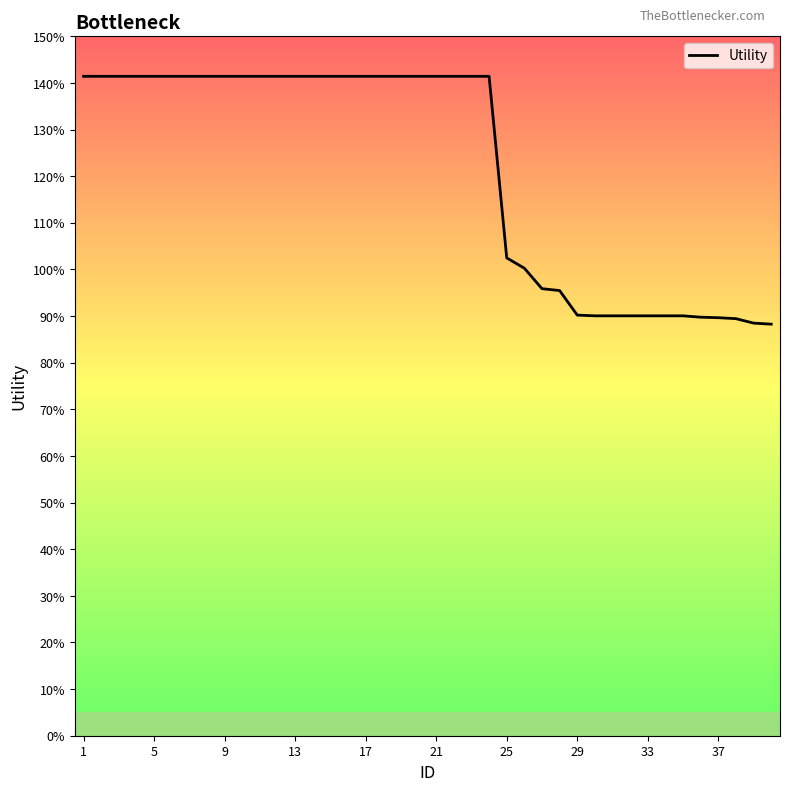

Does the chart display data point markers on the line(s)?

No